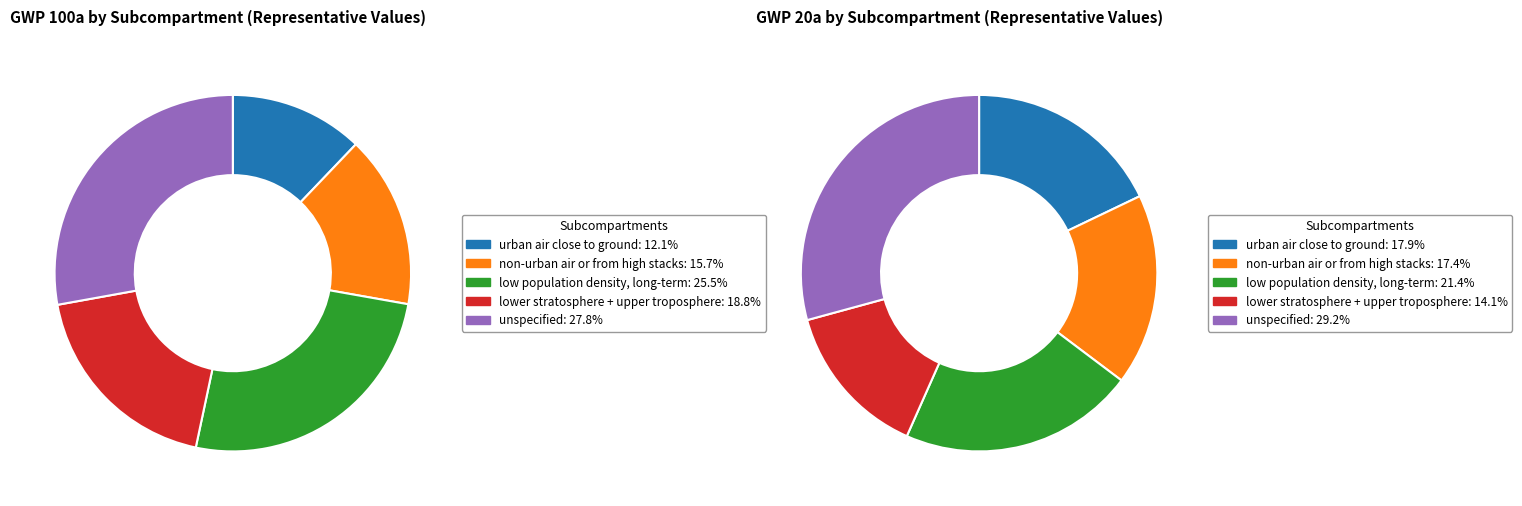

Is there a majority slice in this chart?

No